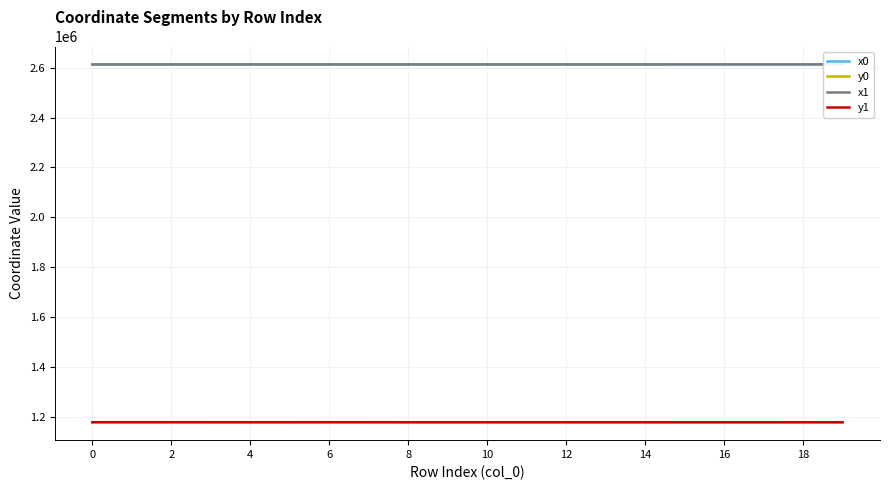

True or false: y1 and x0 cross at least once.

False